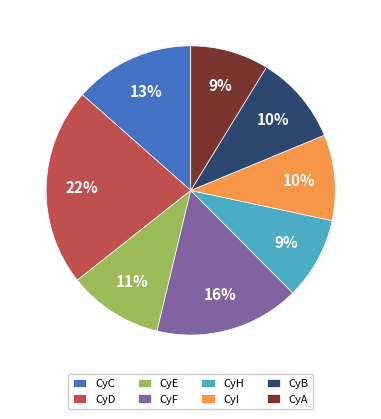

Does CyD represent more than half of the total?

No